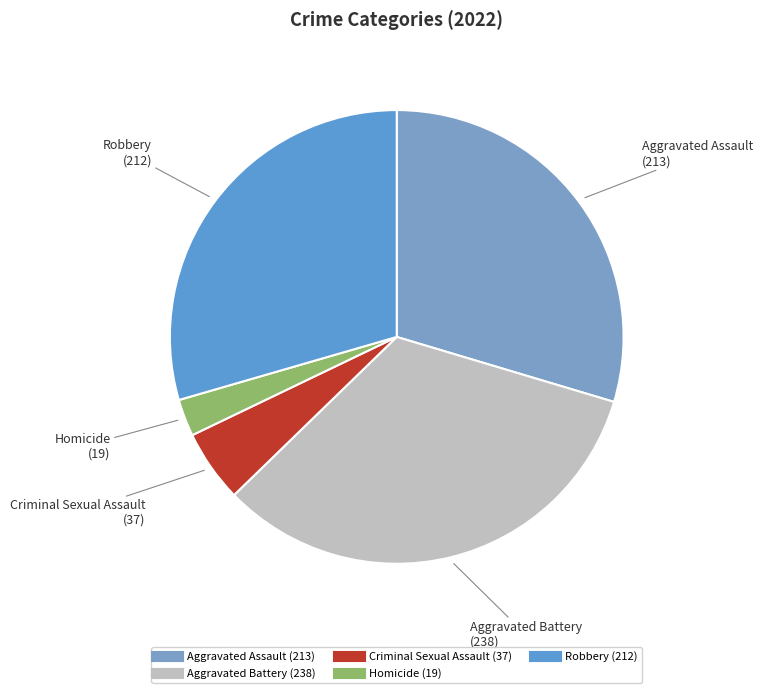

Do Homicide and Aggravated Battery together represent more than half of the pie?

No